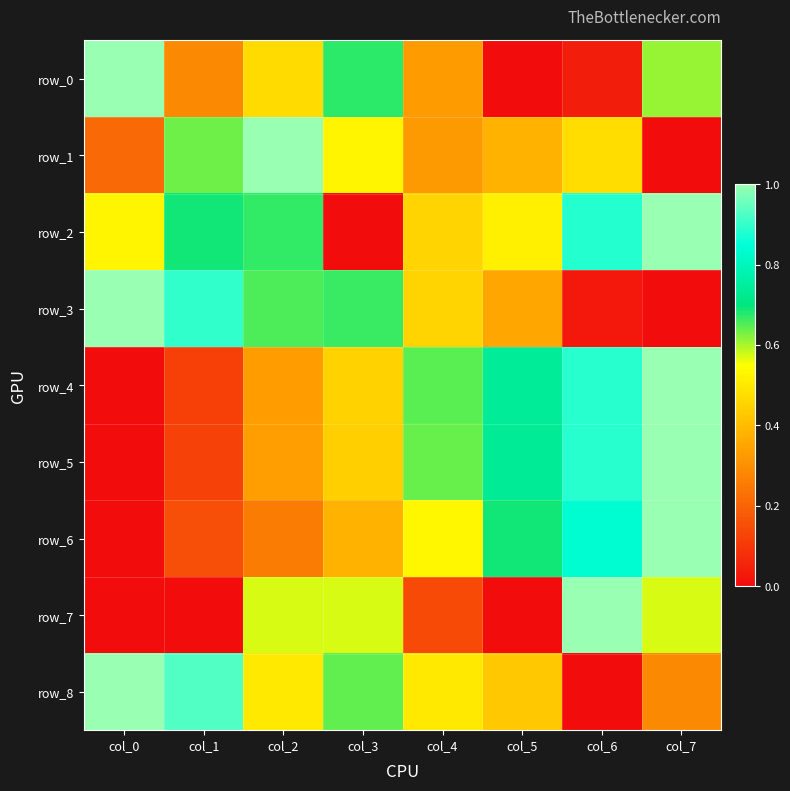

Rank the series at col_4 from lowest to highest value.

row_7, row_1, row_0, row_3, row_2, row_8, row_6, row_5, row_4